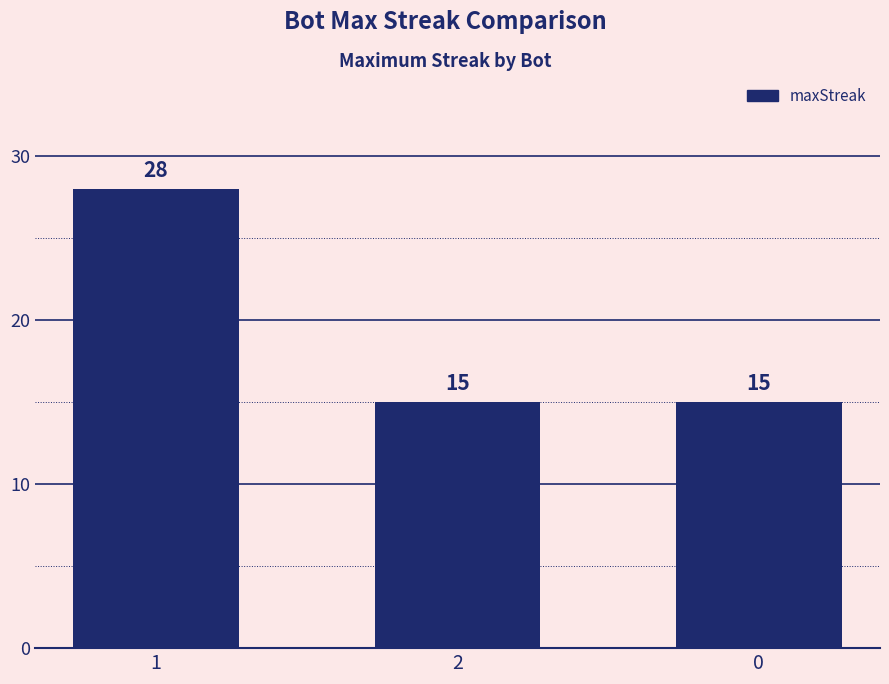

Is it true that the value at 1 is 17?

False